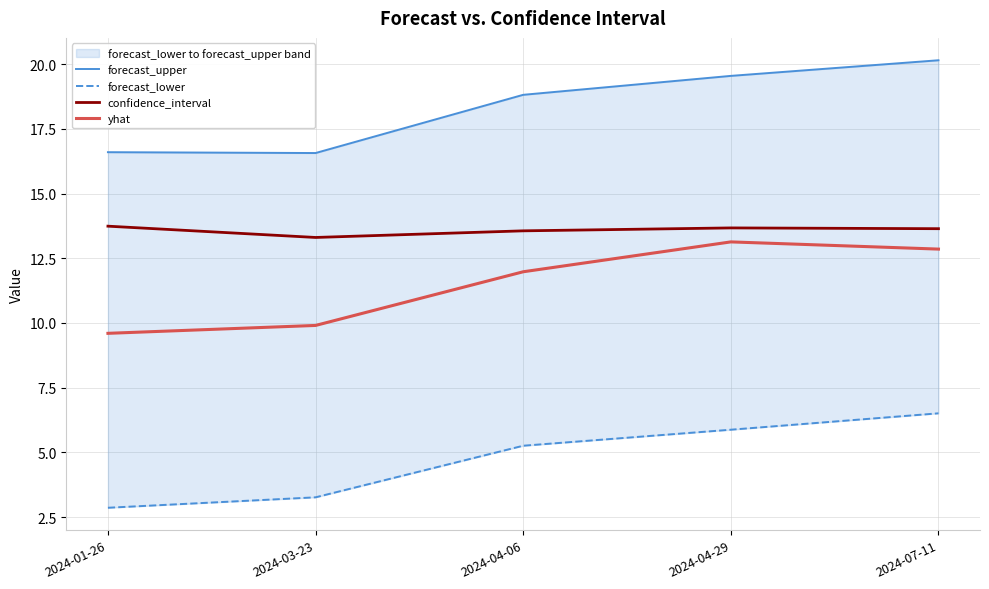

The forecast_upper series shows 19.5 at 2024-04-29. True or false?

True